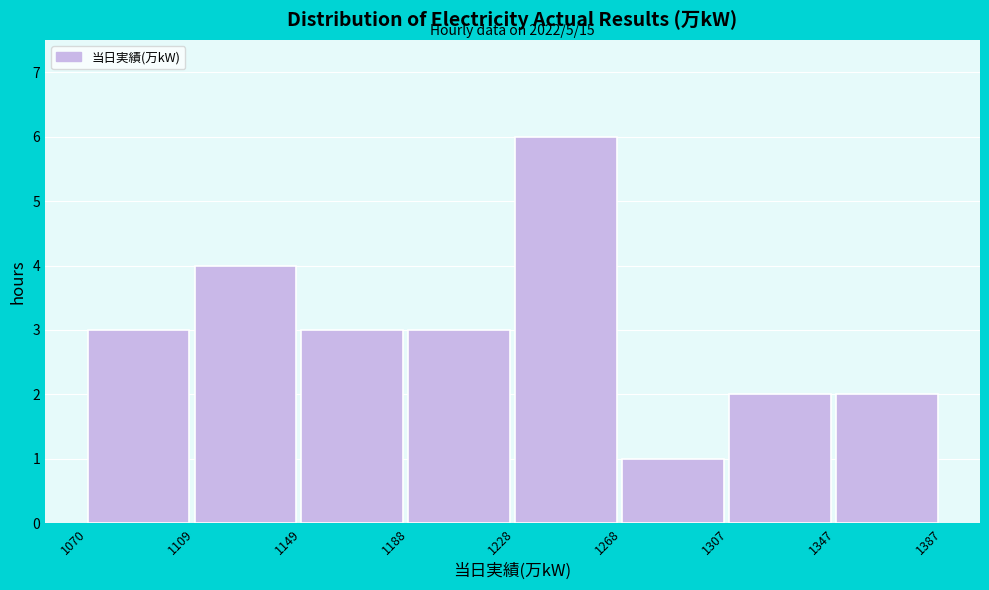

Which range on the x-axis has the tallest bar?

1228 to 1268